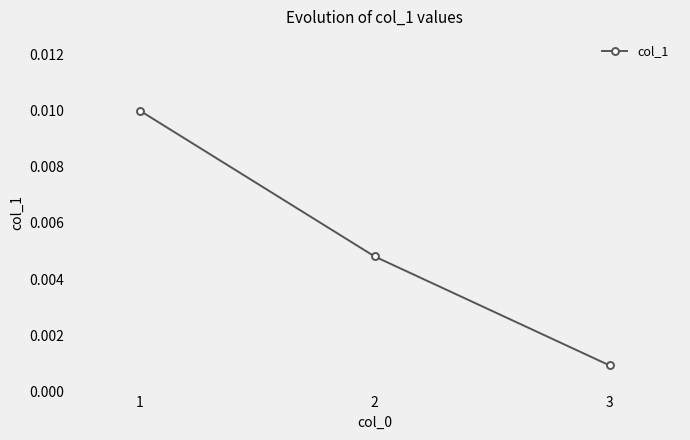

How many lines are shown in the chart?

1